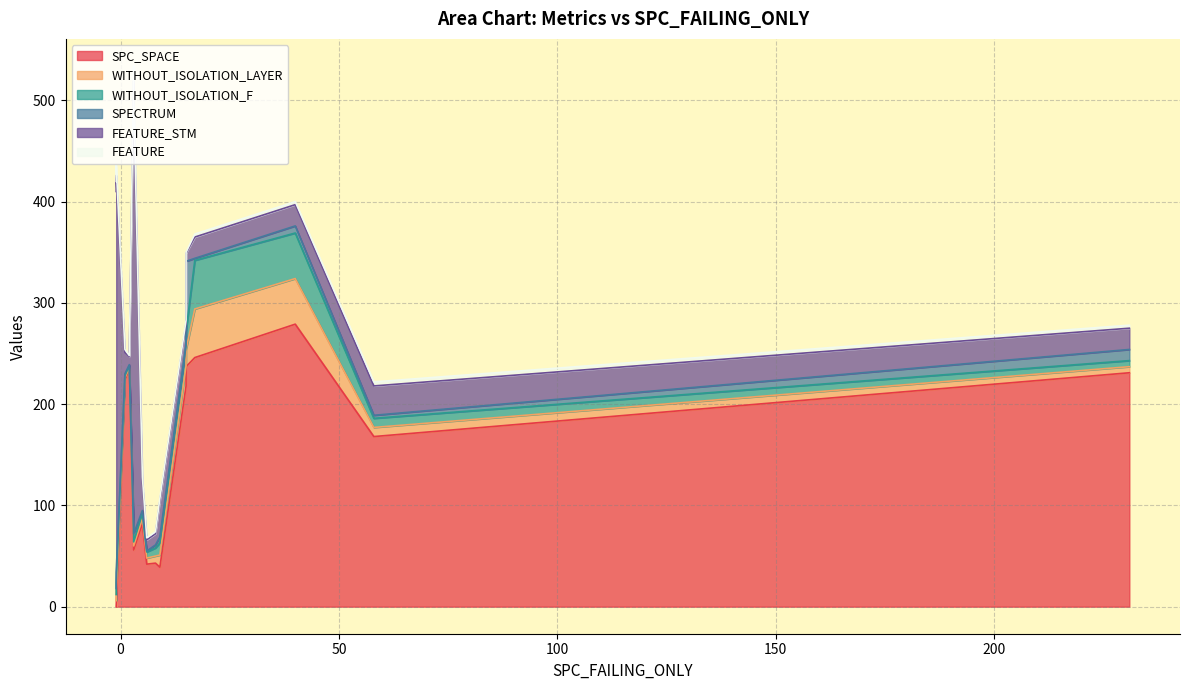

After their last crossing, which series has the higher values: FEATURE or SPECTRUM?

SPECTRUM